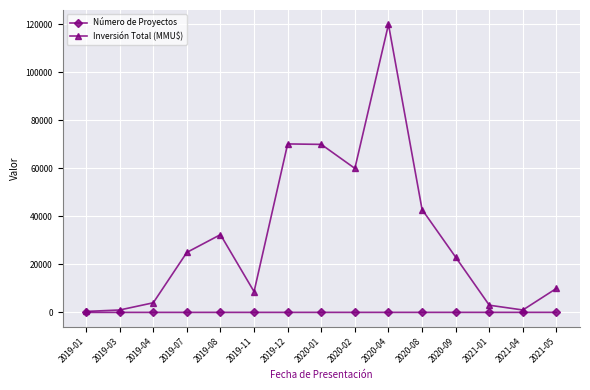

How many lines are shown in the chart?

2